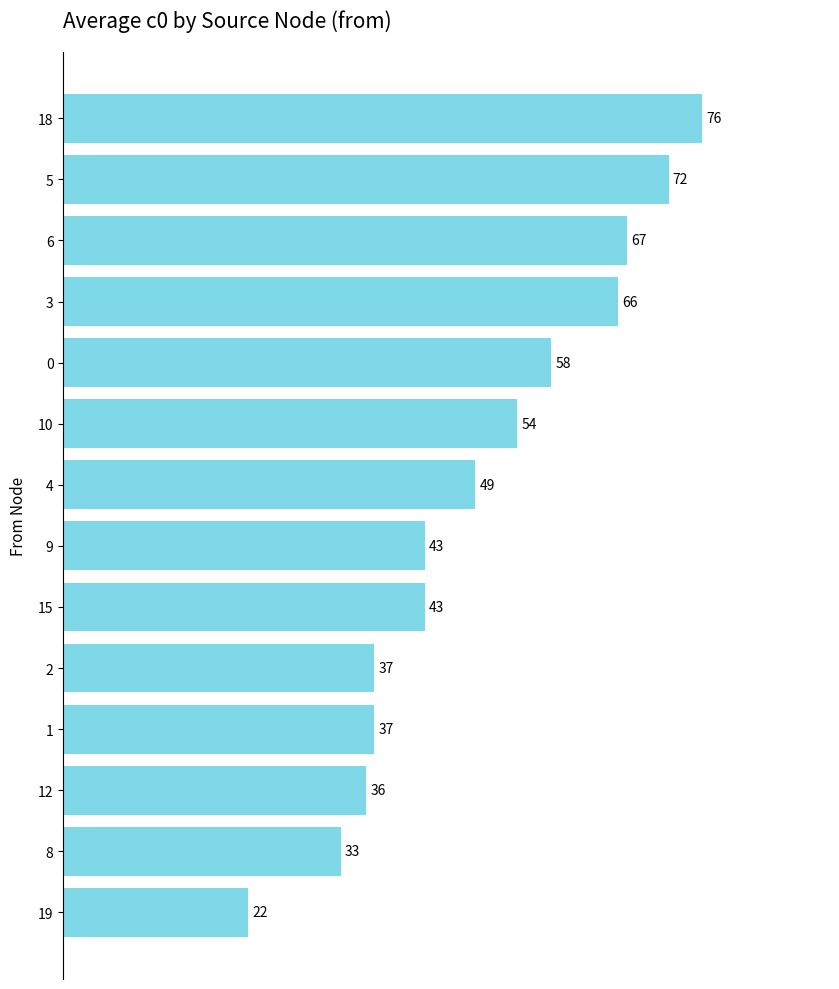

Which has a higher value, 4 or 8?

4